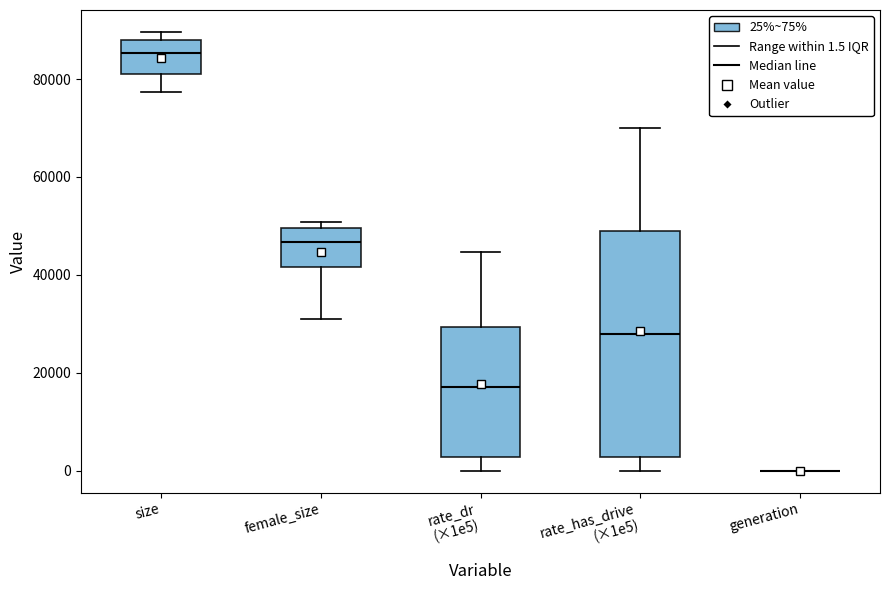

Where is the upper edge of the box for rate_dr (×1e5) on the y-axis? The values are not printed on the chart, so give them approximately, as read against the axis.

30000